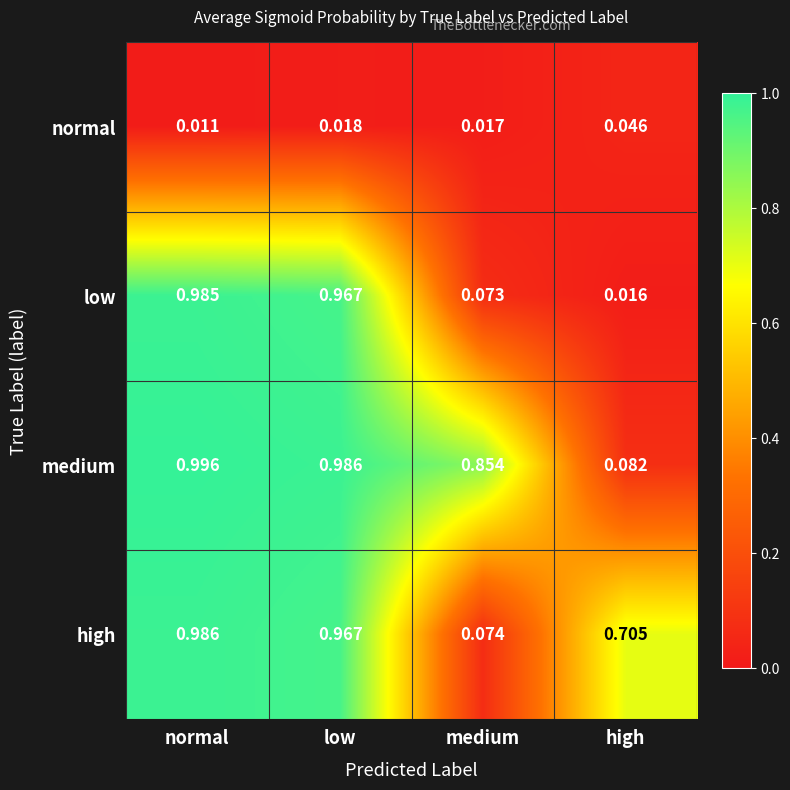

Where is low nearest to the value 0?

high